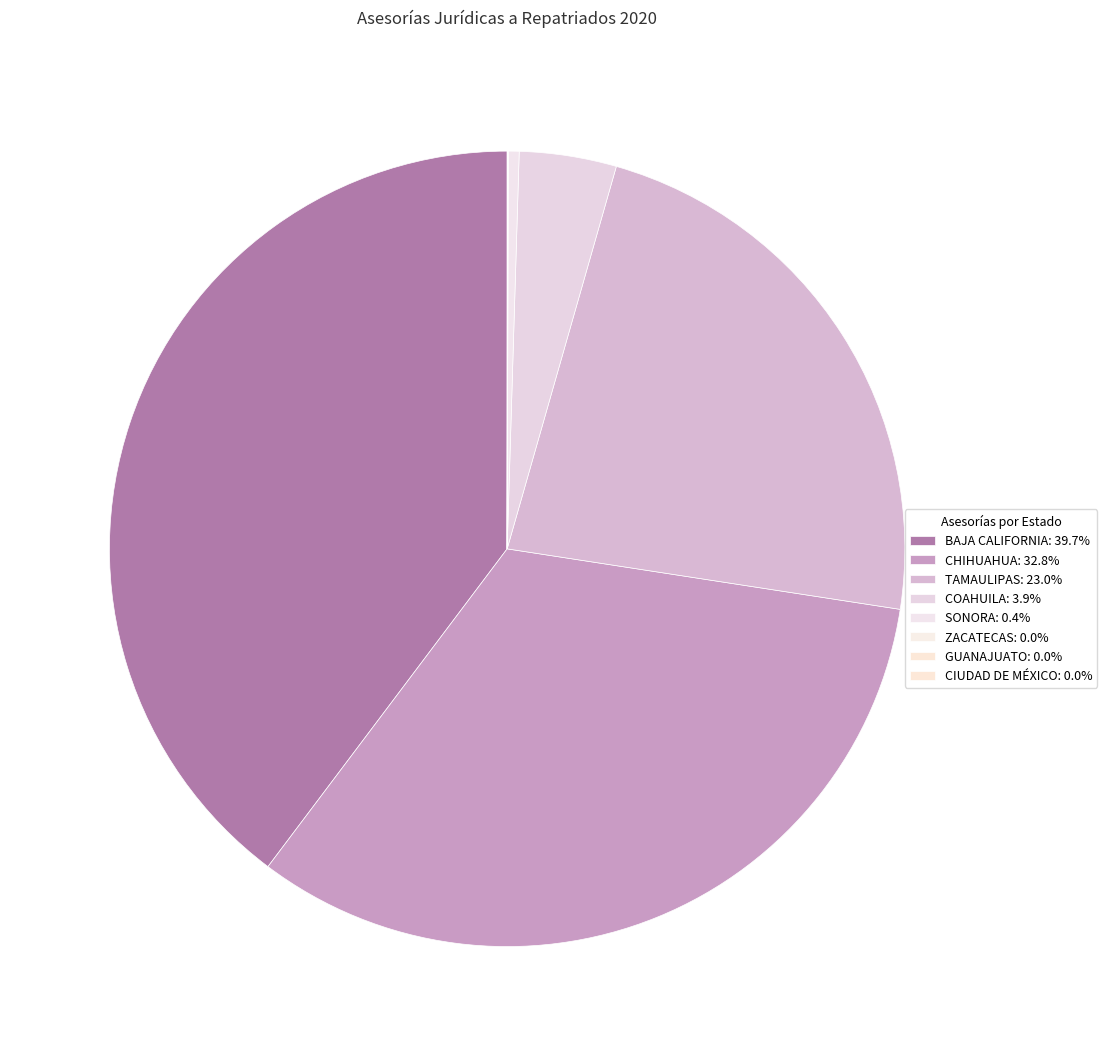

Which has a higher value, COAHUILA or GUANAJUATO?

COAHUILA